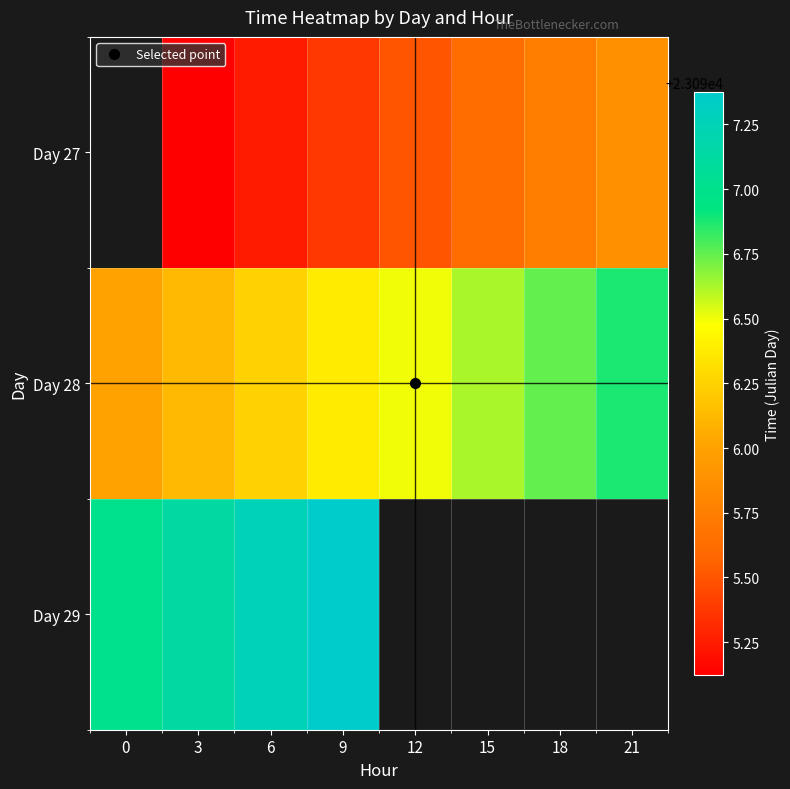

Which series has the largest total across all categories?

Day 28